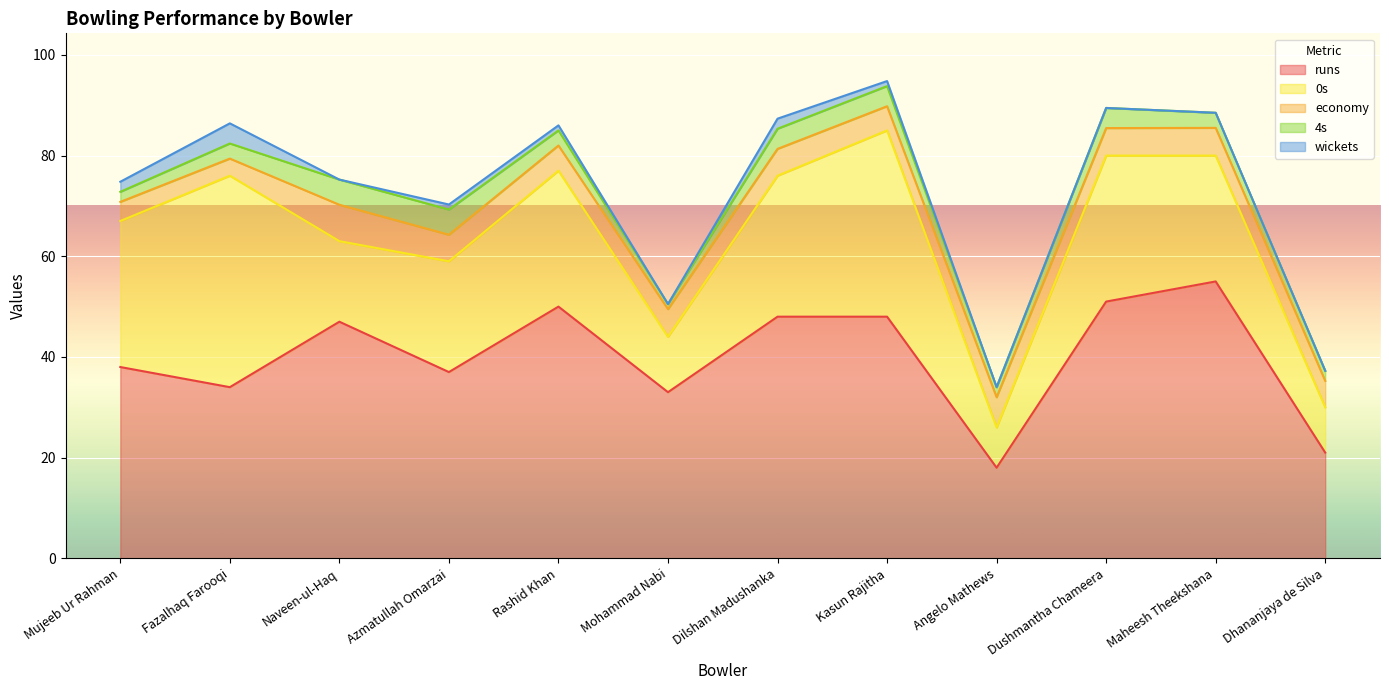

What is the value of the wickets point at the 1st from the left?

2.0